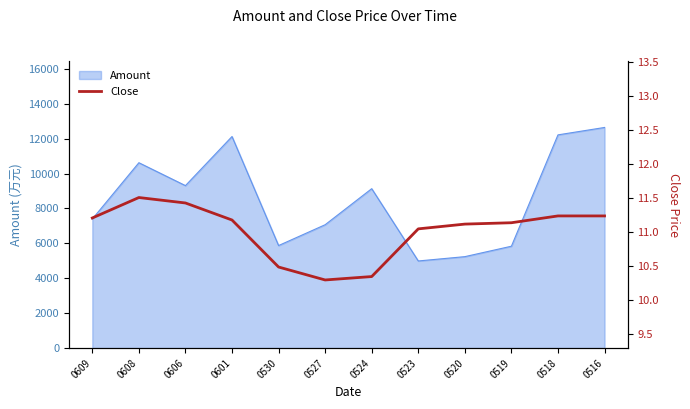

At which label is Amount closest to 8816?

0524